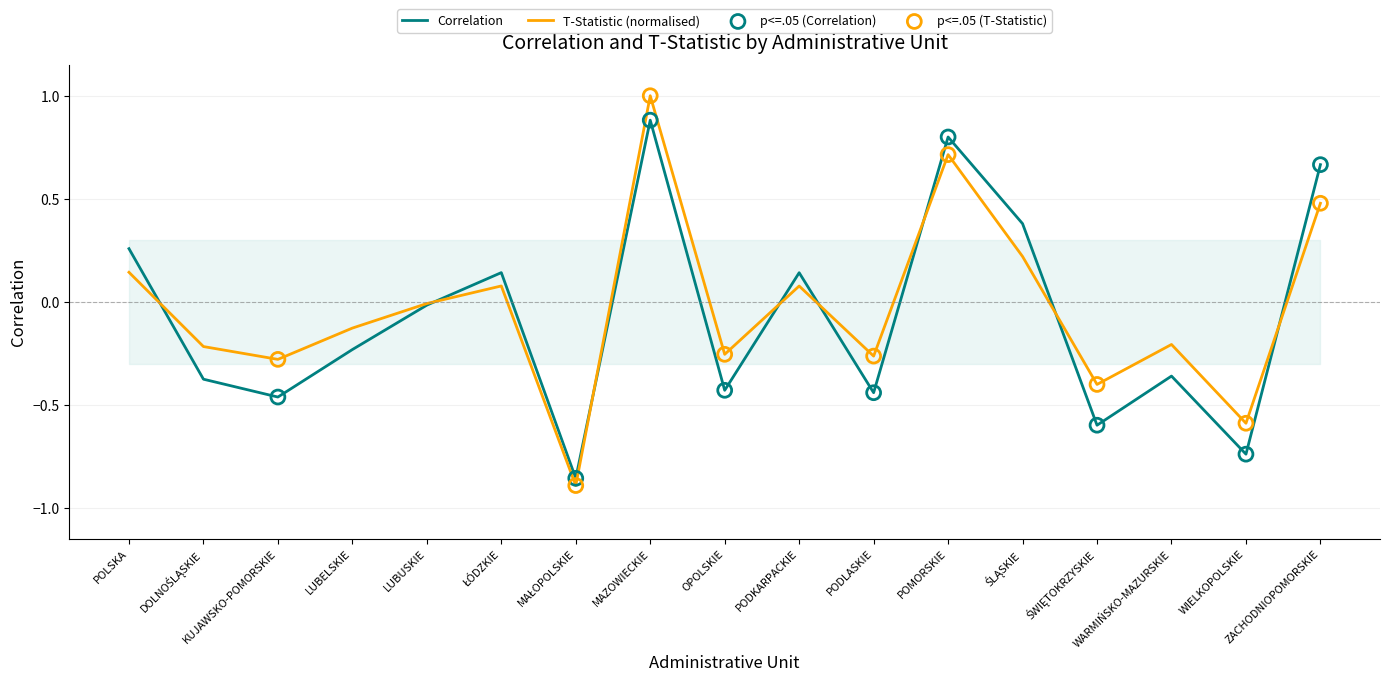

Which series contains the lowest Y value?

T-Statistic